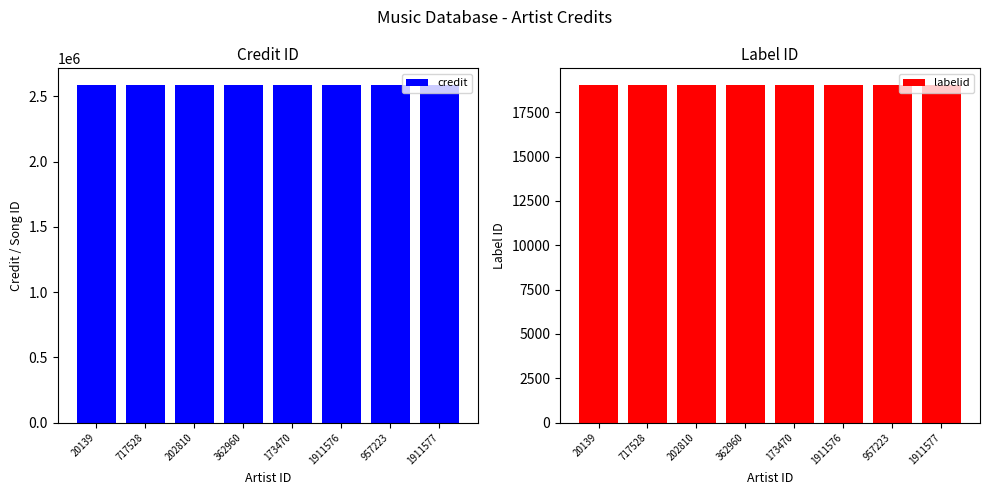

How many bars are there in each group?

2